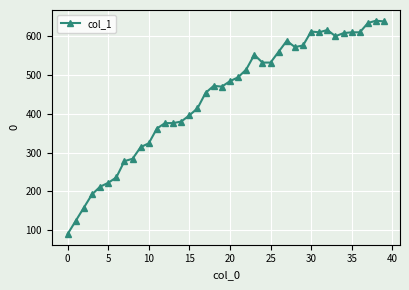

What is the minimum value shown in the chart?

90